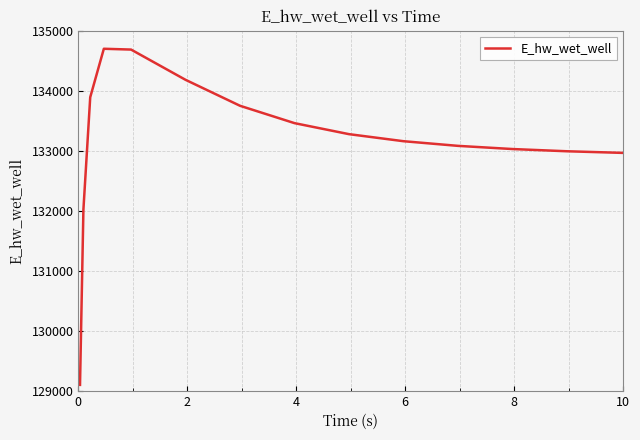

What is the minimum value shown in the chart?

129096.8